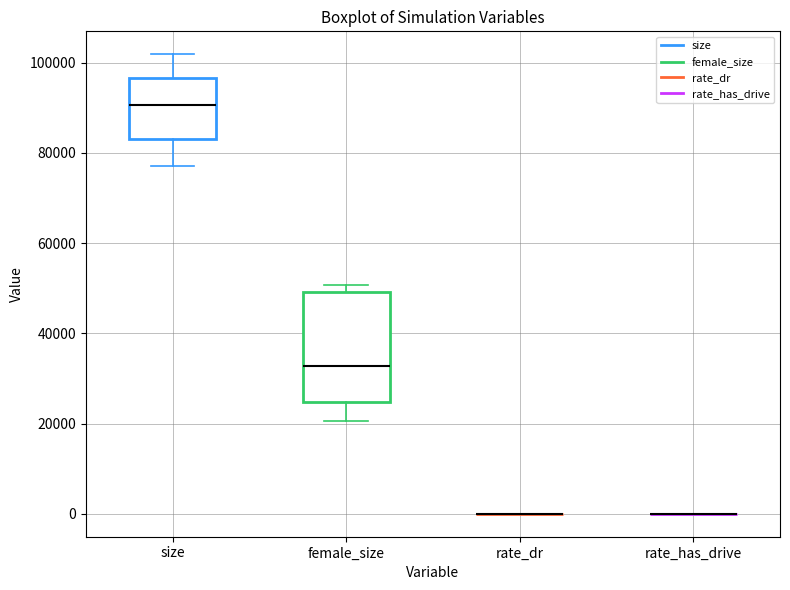

Reading left to right, transcribe this box plot: for each box, give where its median line is, the range the box spans, and where its two whiskers end, as read against the y-axis. The values are not printed on the chart, so give them approximately, as read against the axis.

size: median 90000, box 82000 to 96000, whiskers 78000 to 102000
female_size: median 32000, box 24000 to 50000, whiskers 20000 to 50000 (just above the box's upper edge)
rate_dr: box collapsed to a line at 0, whiskers 0 to 0
rate_has_drive: box collapsed to a line at 0, whiskers 0 to 0